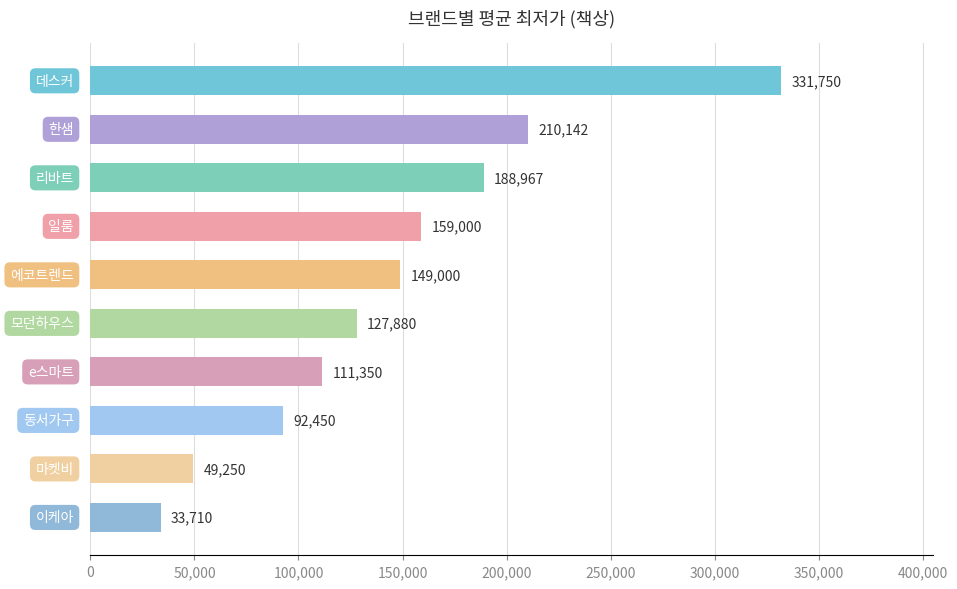

Reading bottom to top, what are all the values shown in this chart?

33710	49250	92450	111350	127880	149000	159000	188967	210142	331750